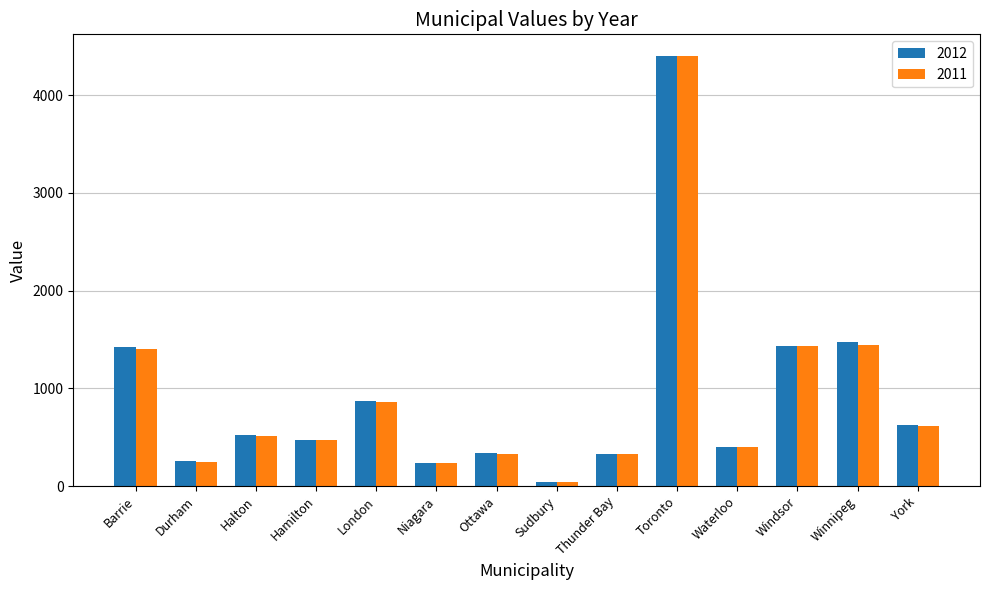

What position from the right is Toronto?

5